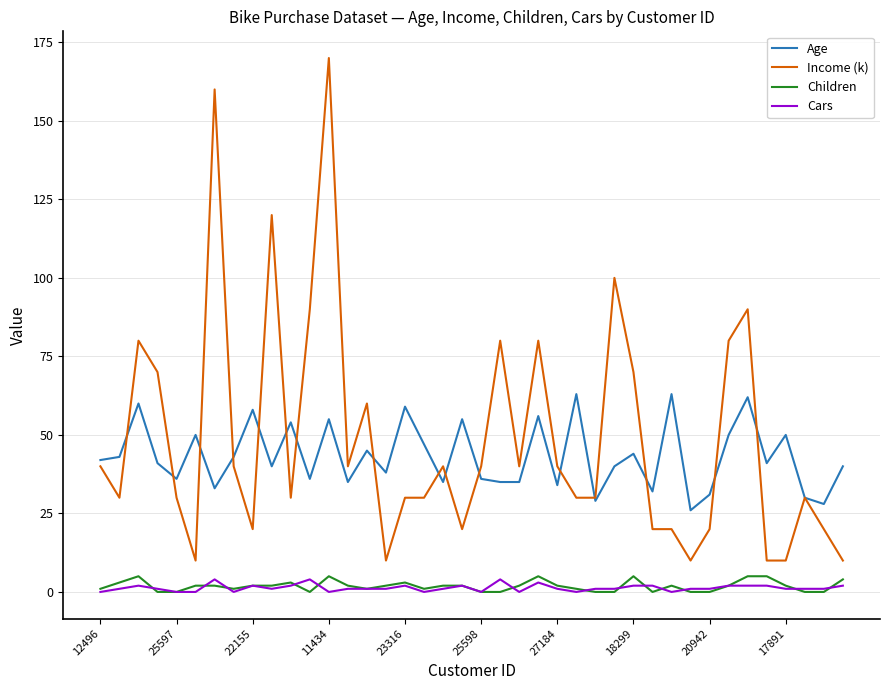

What are all the series names shown in the legend?

Age, Income (k), Children, Cars